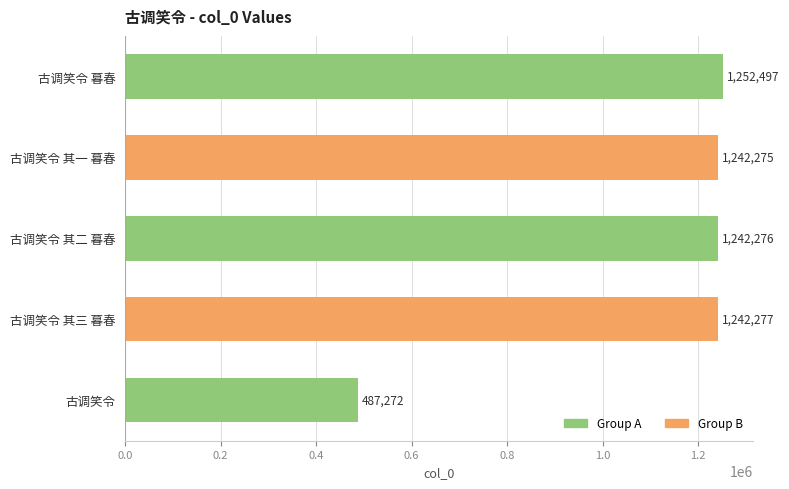

List the labels in order of value, smallest first.

古调笑令, 古调笑令 其一 暮春, 古调笑令 其二 暮春, 古调笑令 其三 暮春, 古调笑令 暮春